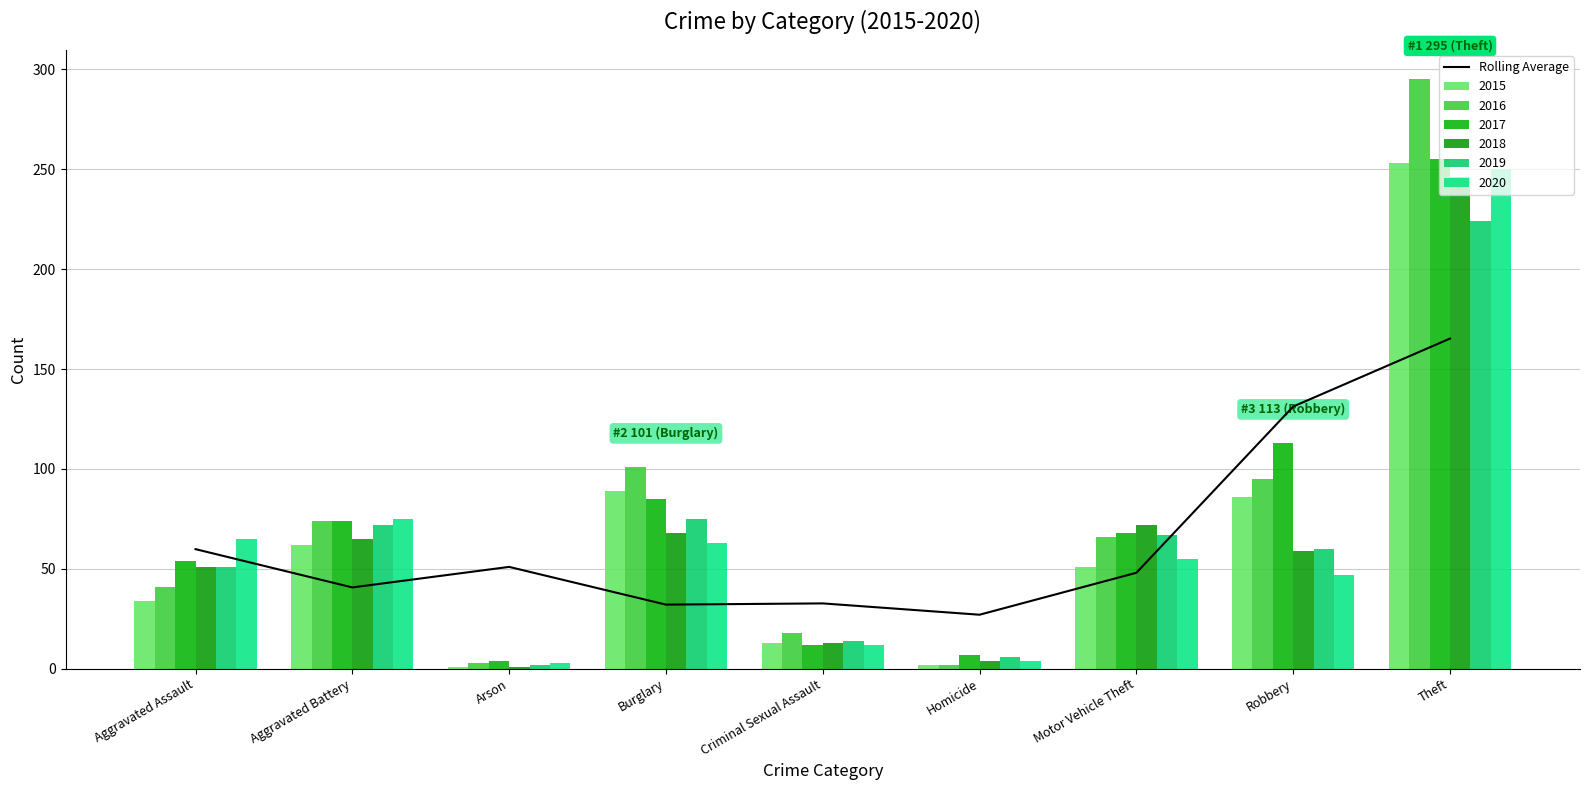

What is the difference between the second highest and minimum values?

104.2